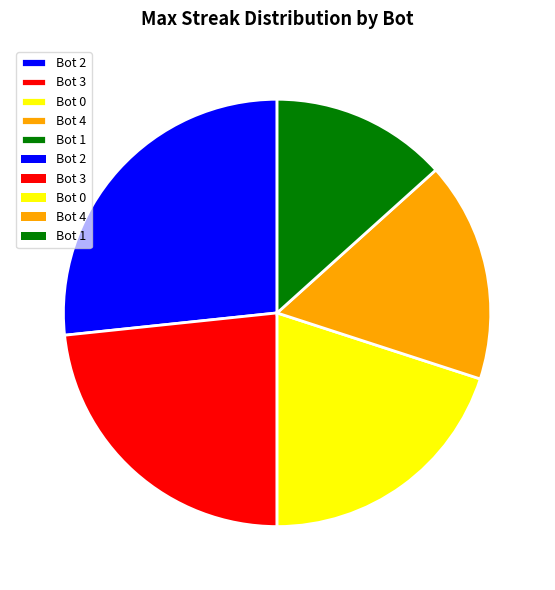

Between Bot 3 and Bot 0, which is larger?

Bot 3